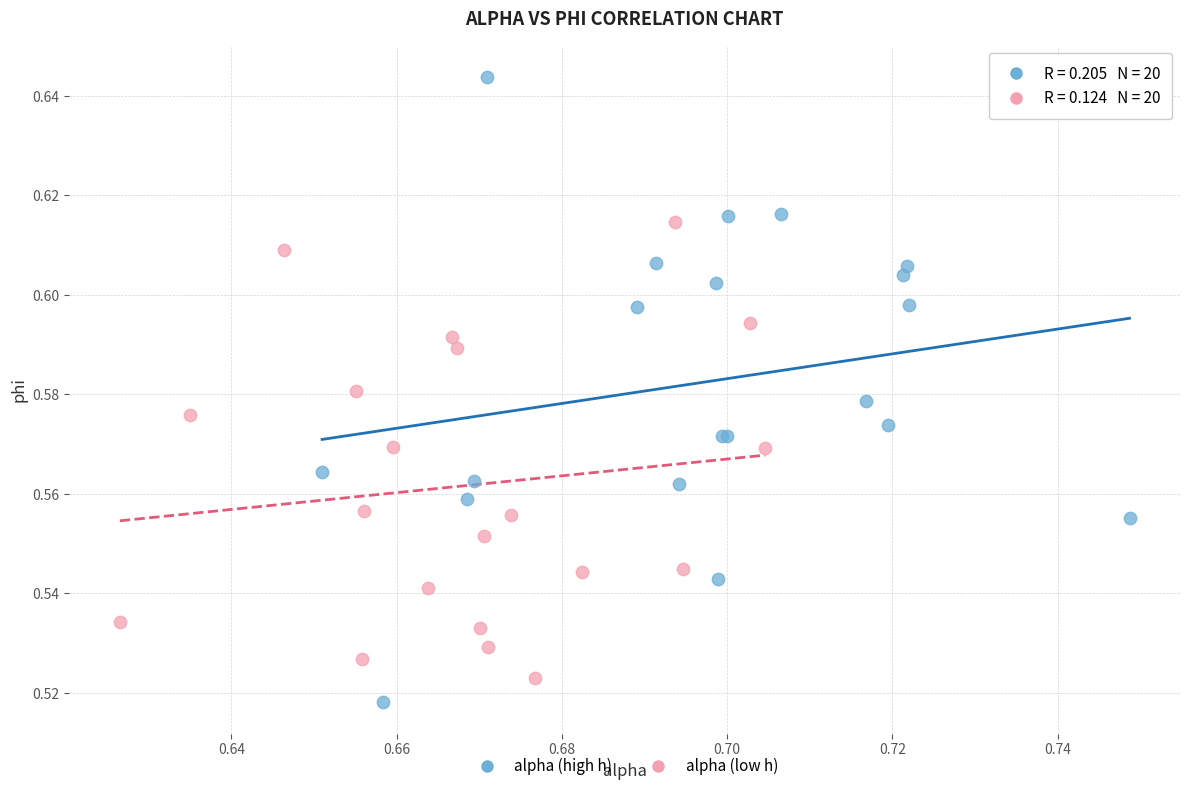

Which series reaches the maximum Y coordinate?

alpha (high h)